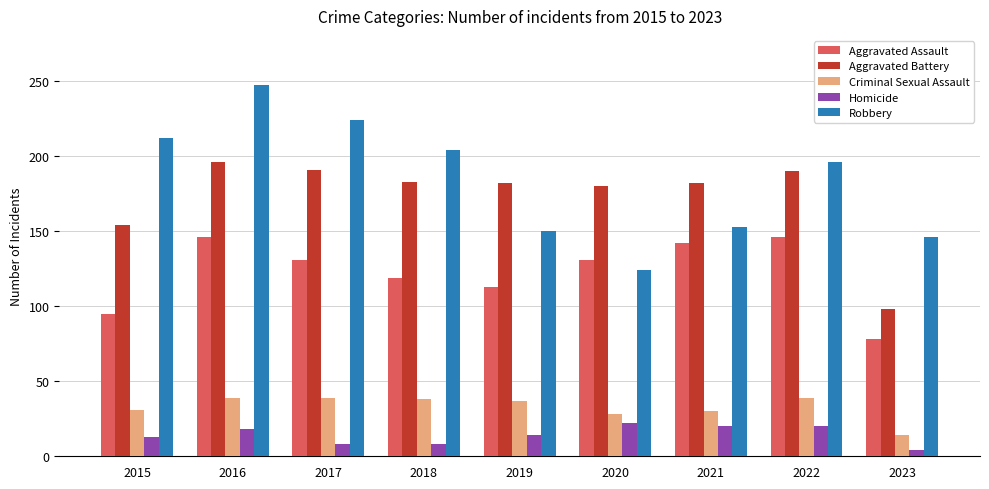

Between 2015 and 2020, which series saw the biggest shift?

Robbery